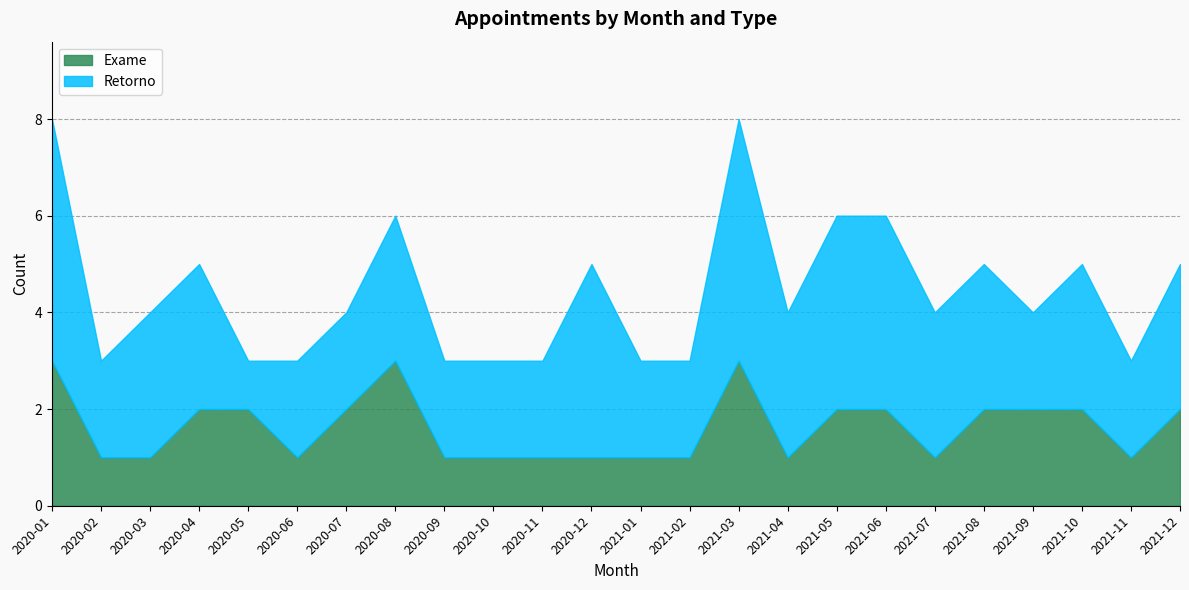

Which series has the largest total across all categories?

Retorno